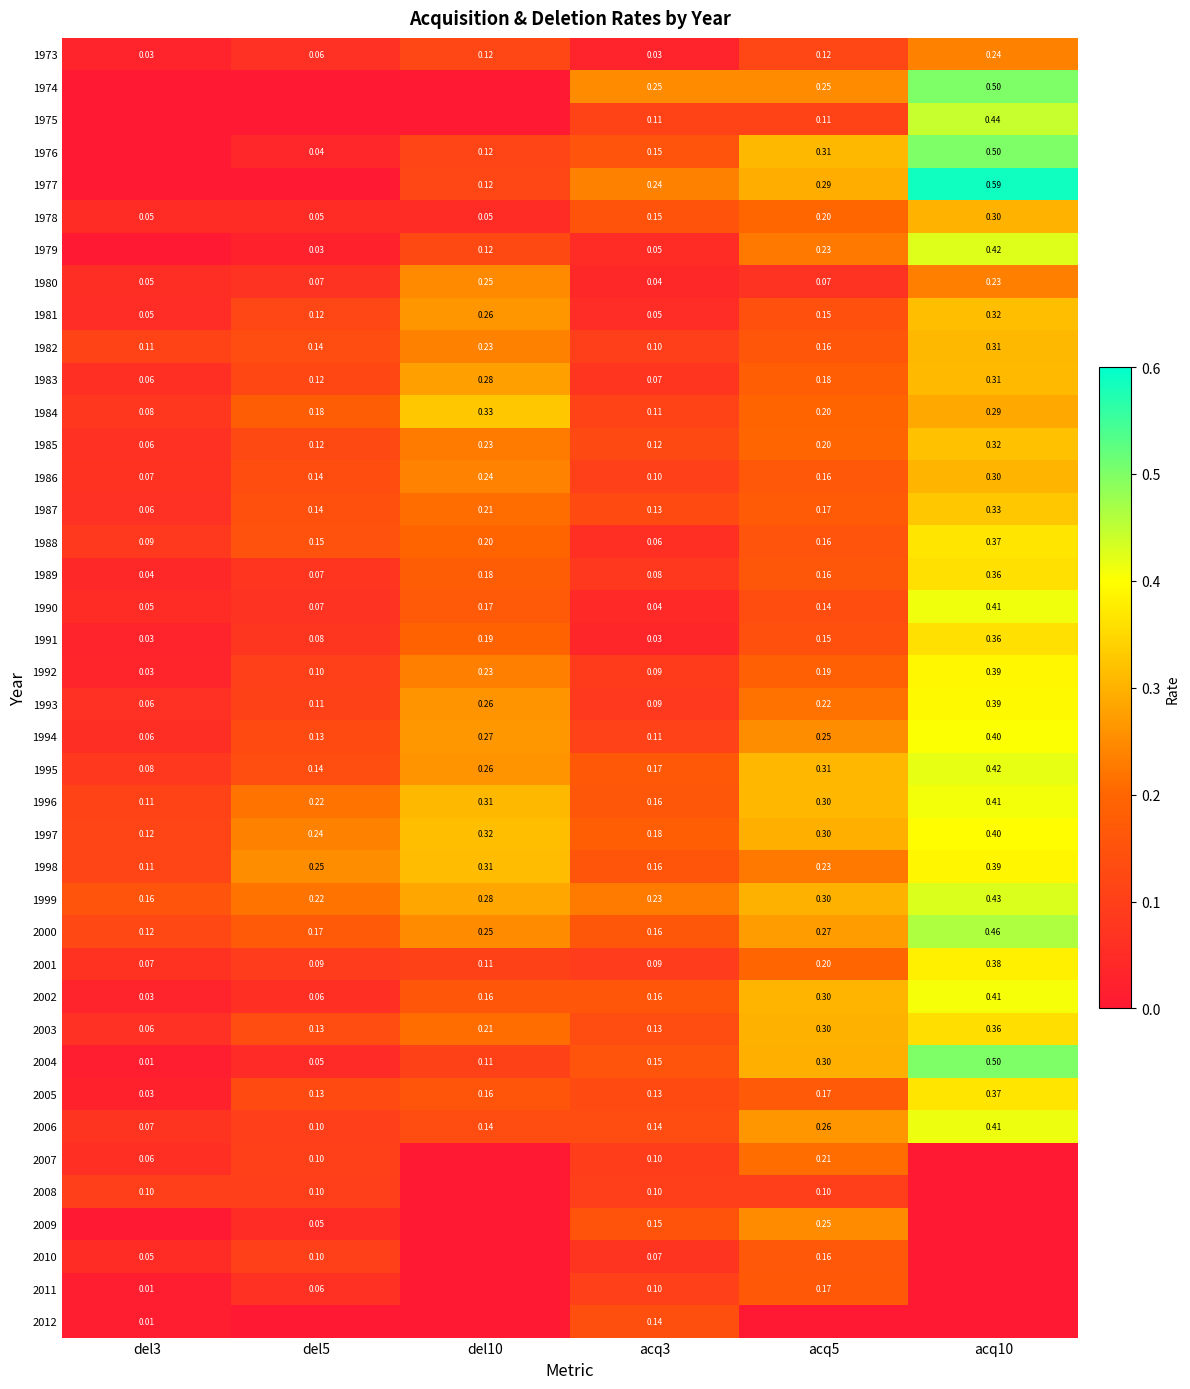

Is the value of 2002 at acq3 greater than the value of 1978 at acq5?

No